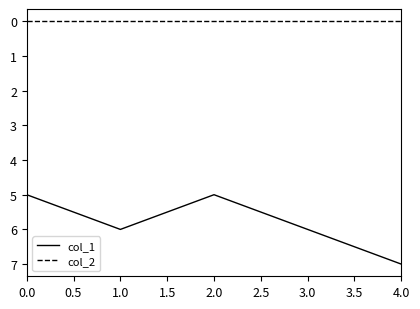

What is the difference between the second highest and second lowest values in the col_1 series?

1